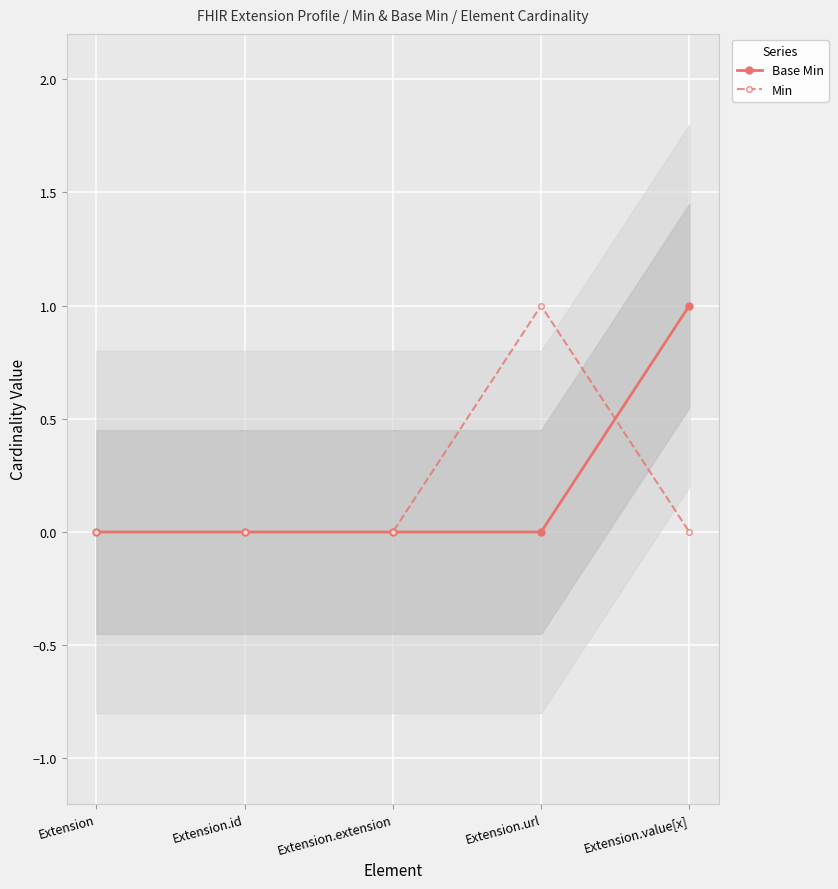

Where is Base Min nearest to the value 0?

Extension